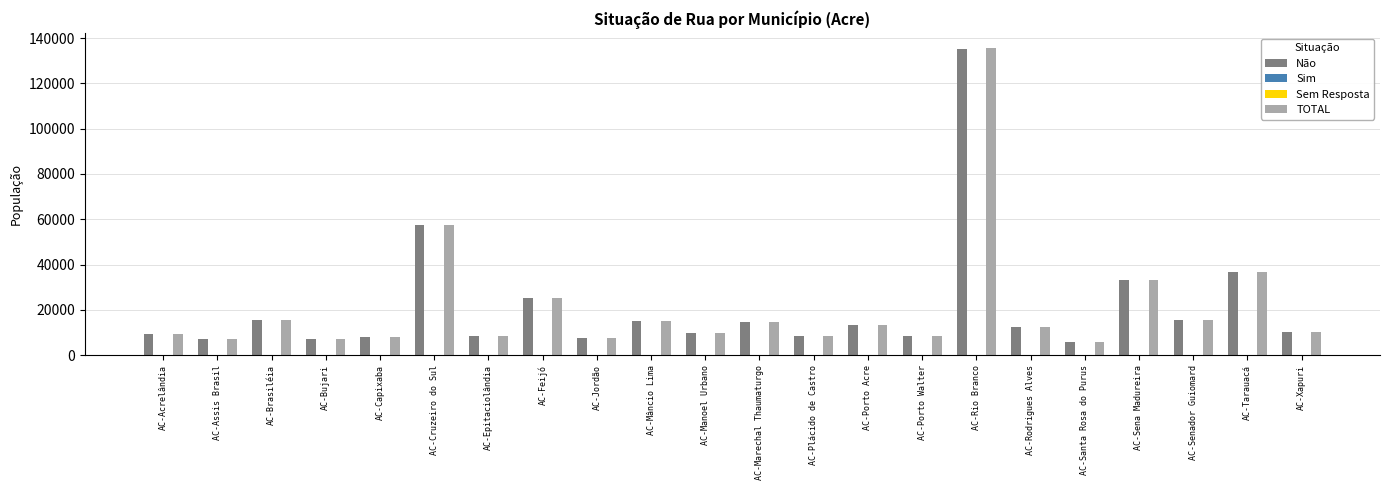

At which label is TOTAL closest to 70553?

AC-Cruzeiro do Sul